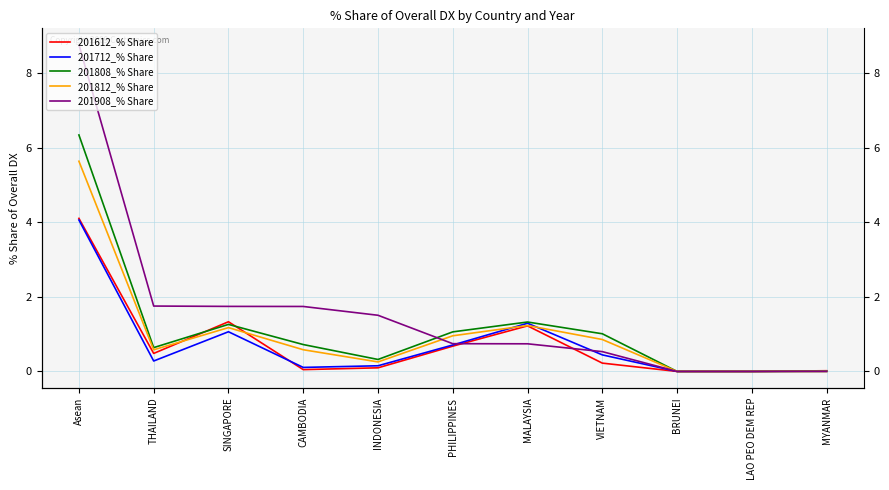

At how many categories does at least one series exceed 3?

1